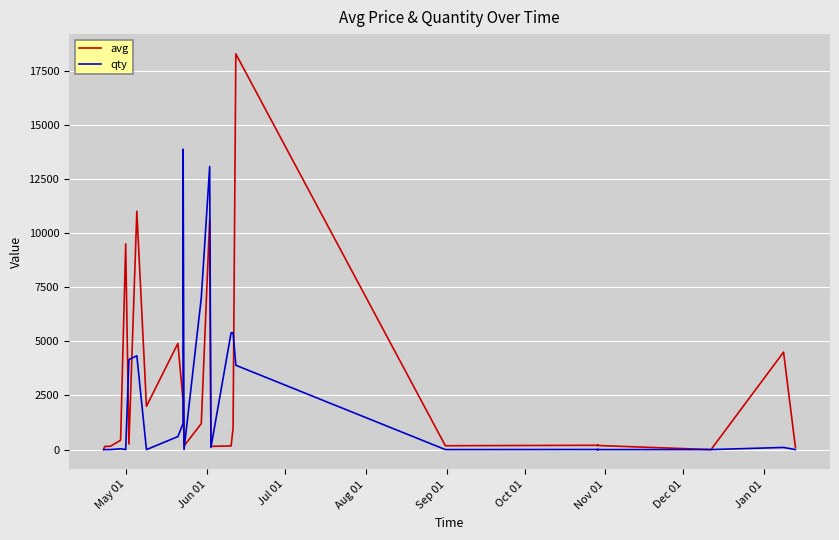

How many series are shown in this chart?

2